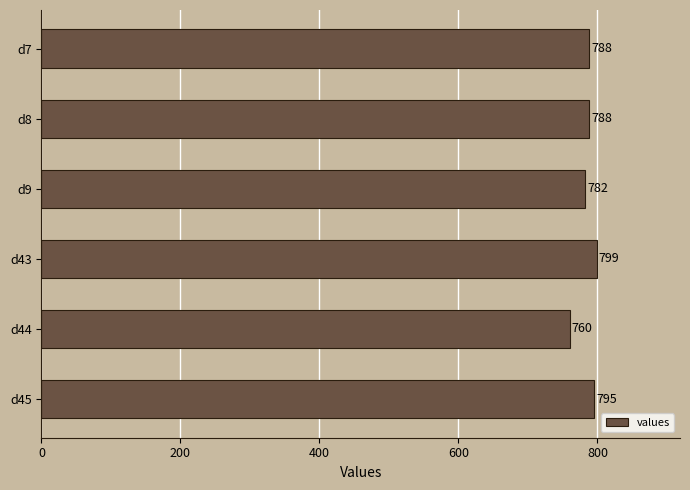

What is the sum of all values?

4712